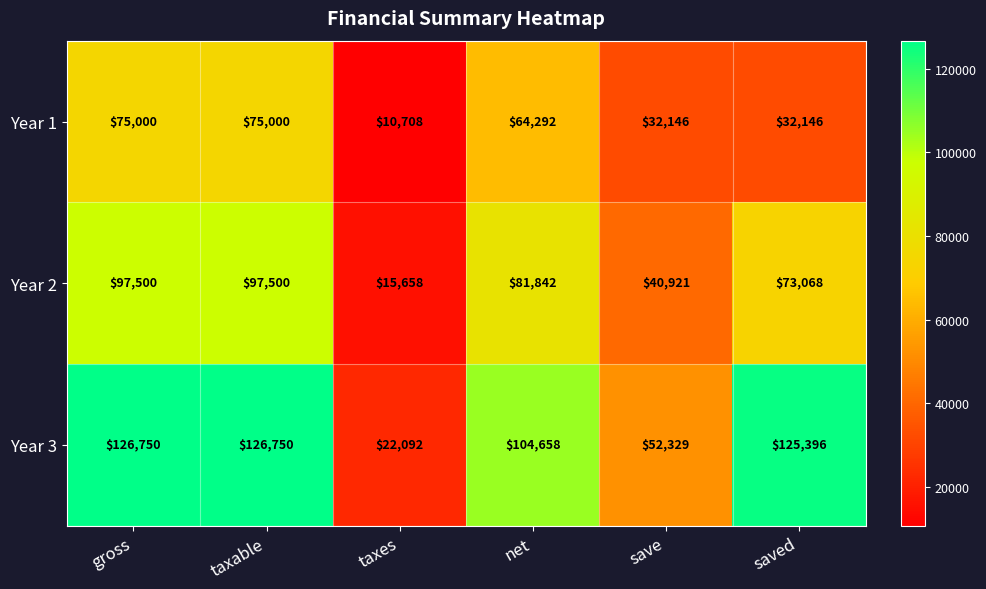

What is the difference between the Year 1 values at net and taxable?

10708